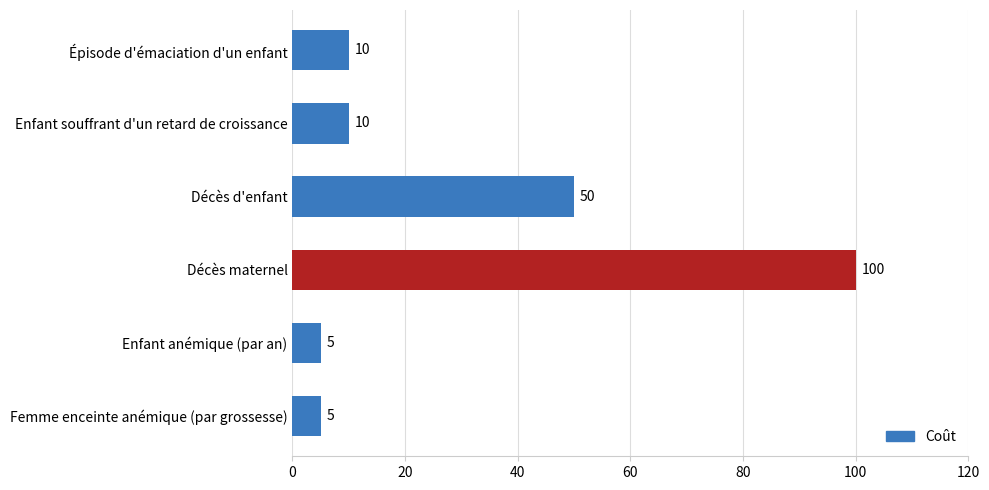

Are the bars horizontal?

Yes